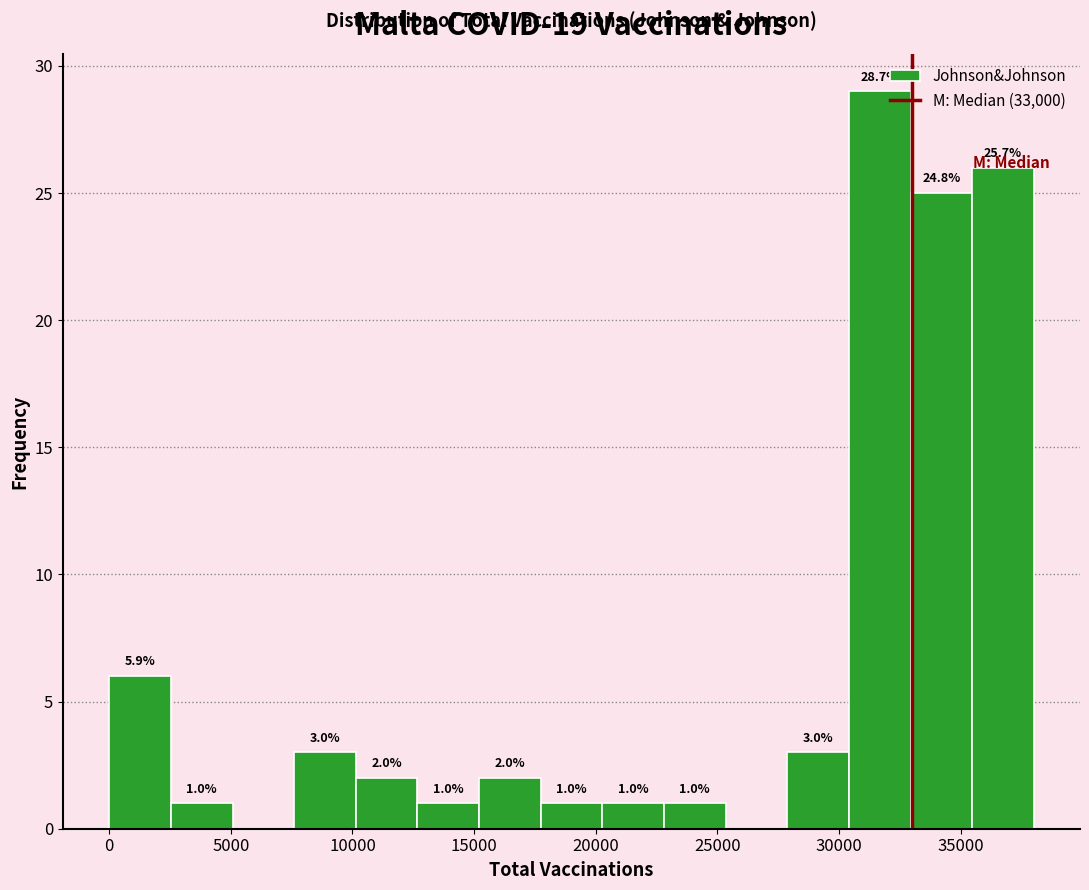

Which range on the x-axis has the tallest bar?

30500 to 33000